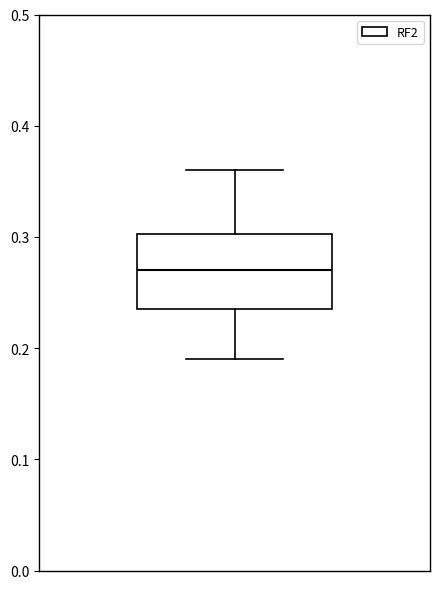

Transcribe this box plot: give where the median line is, the range the box spans, and where the two whiskers end, as read against the y-axis. The values are not printed on the chart, so give them approximately, as read against the axis.

median 0.27, box 0.24 to 0.30, whiskers 0.19 to 0.36